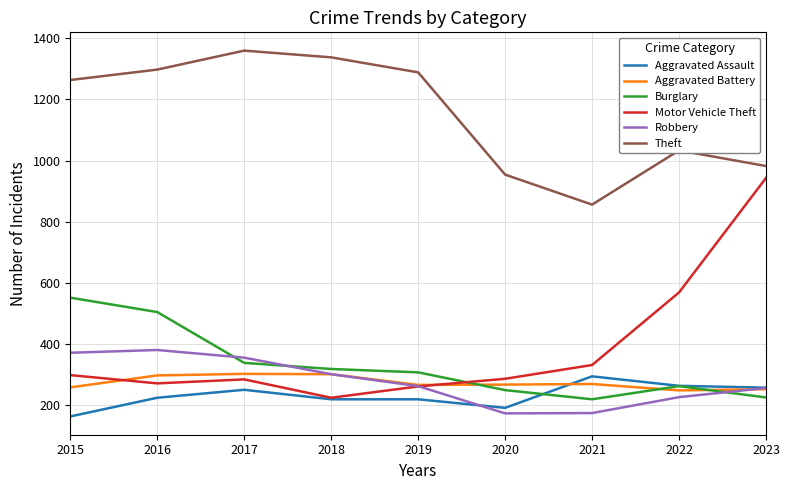

How many values in the Aggravated Assault series are below 225?

4